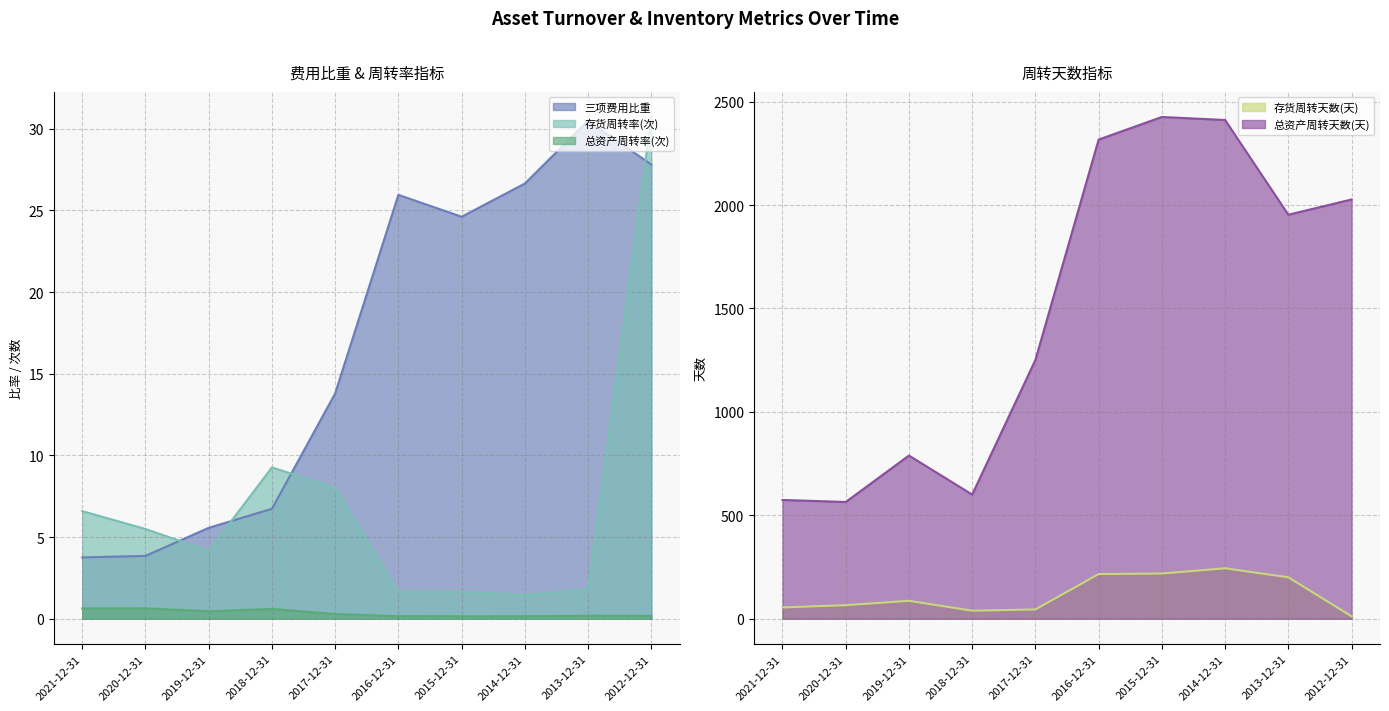

What is the highest value of the 存货周转率(次) series?

30.7